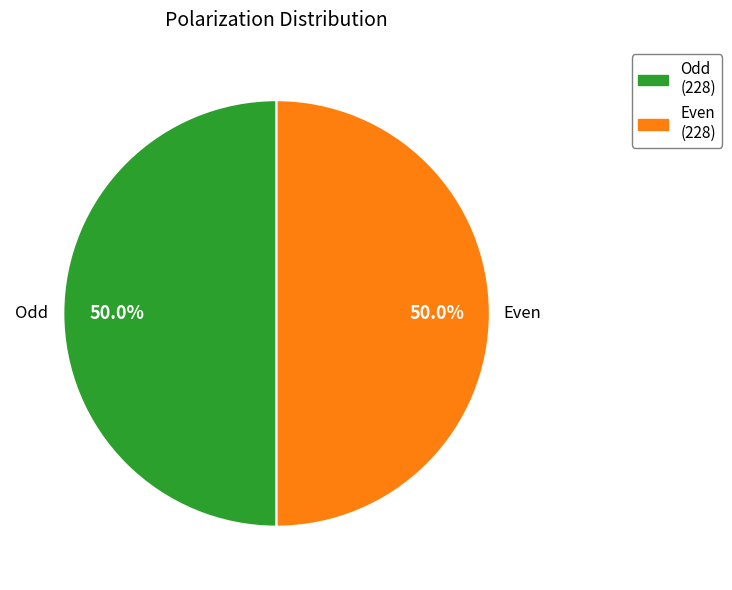

The Odd slice represents 68% of the pie. True or false?

False